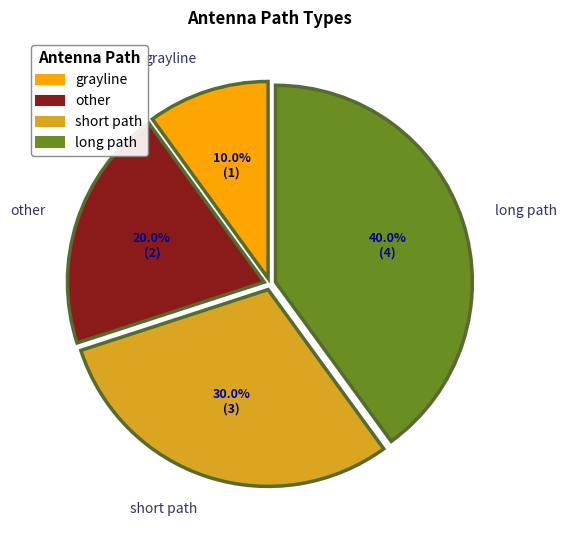

Between long path and other, which is larger?

long path